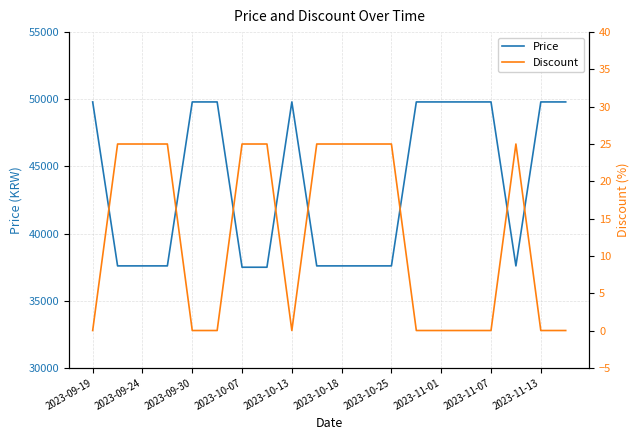

Reading right to left, transcribe all the data shown in this chart.

Price: 49800	49800	37590	49800	49800	49800	49800	37590	37590	37590	37590	49800	37490	37490	49800	49800	37590	37590	37590	49800
Discount: 0	0	25	0	0	0	0	25	25	25	25	0	25	25	0	0	25	25	25	0